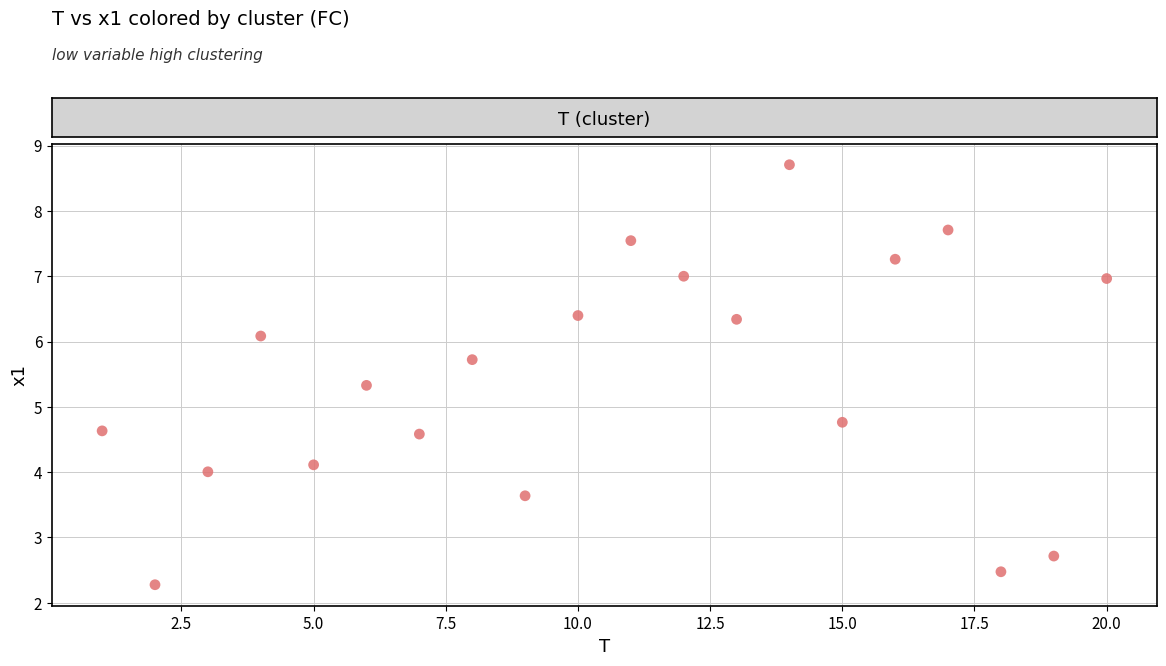

What Y value in the scatter plot is closest to 5?

4.8